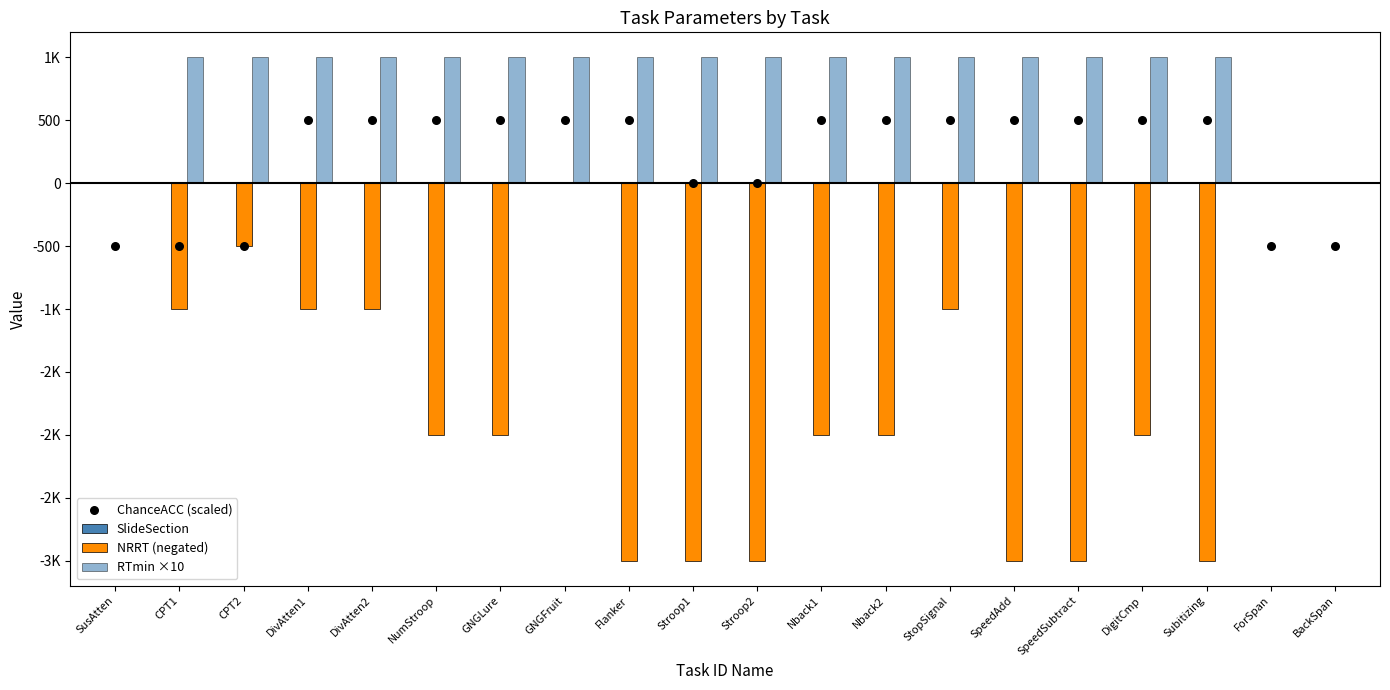

What are all the series names shown in the legend?

SlideSection, NRRT (negated), RTmin ×10, ChanceACC (scaled)